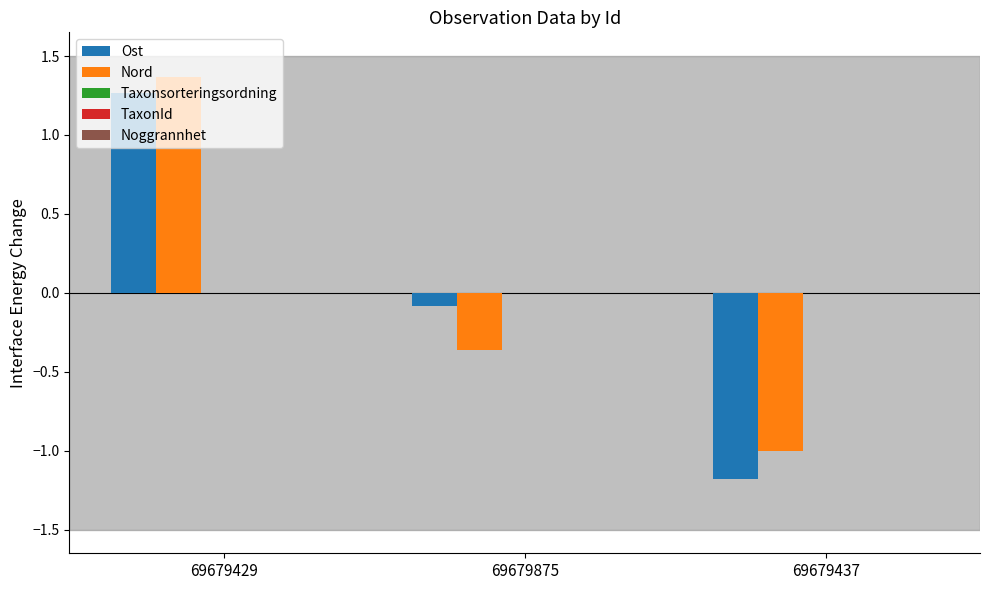

At 69679437, list the series in order from smallest to largest.

Ost, Nord